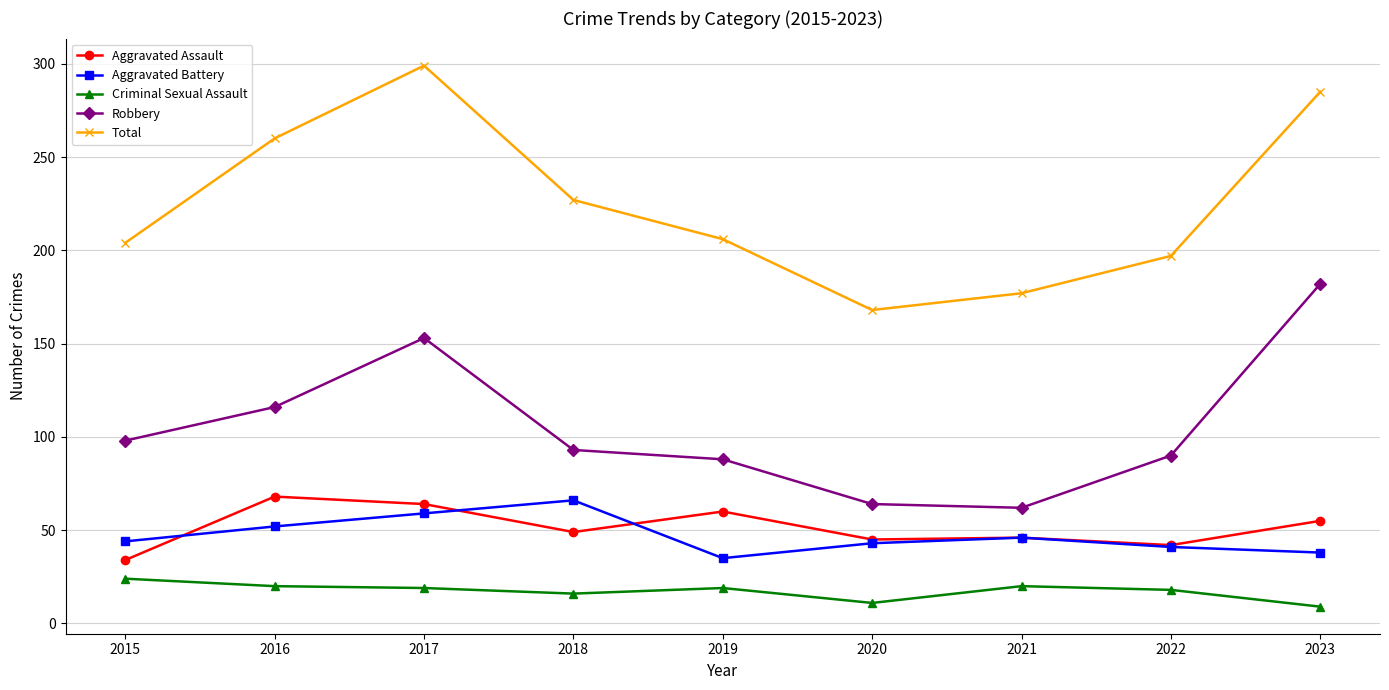

Which series has the largest total across all categories?

Total